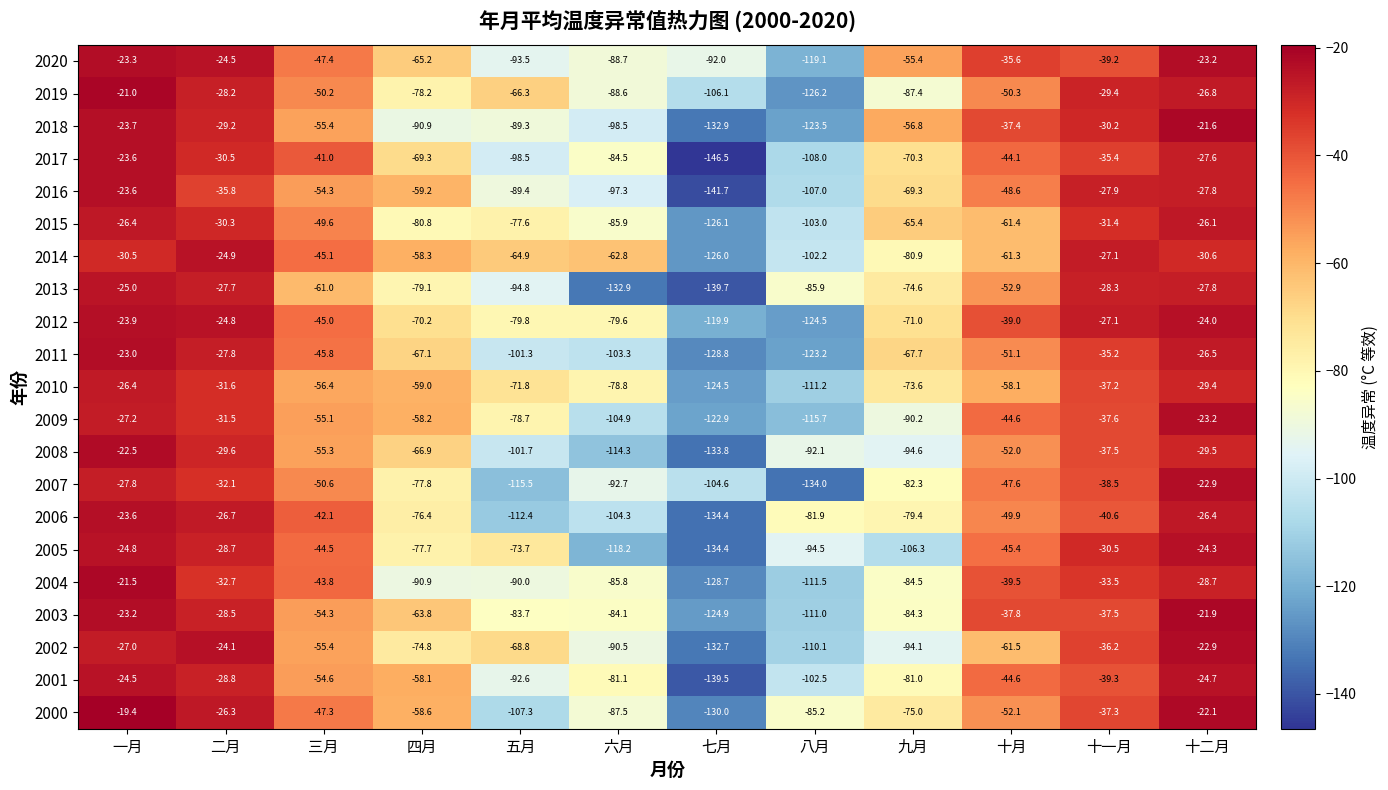

Where is 2017 nearest to the value -85?

六月